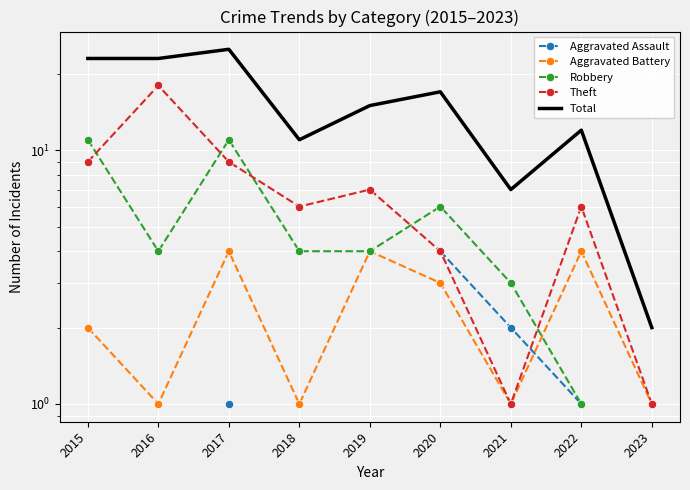

What is the difference between the Theft values at 2019 and 2023?

6.0